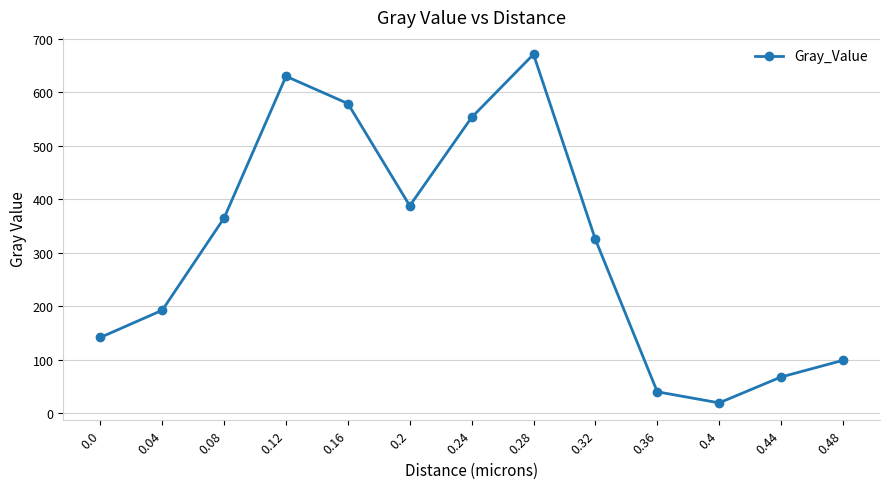

What is the difference between the maximum and second lowest values?

631.1